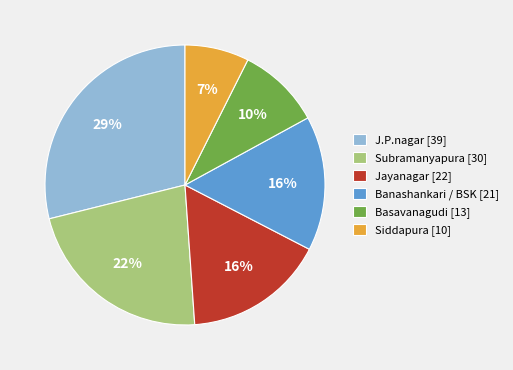

Is J.P.nagar the majority of the pie?

No